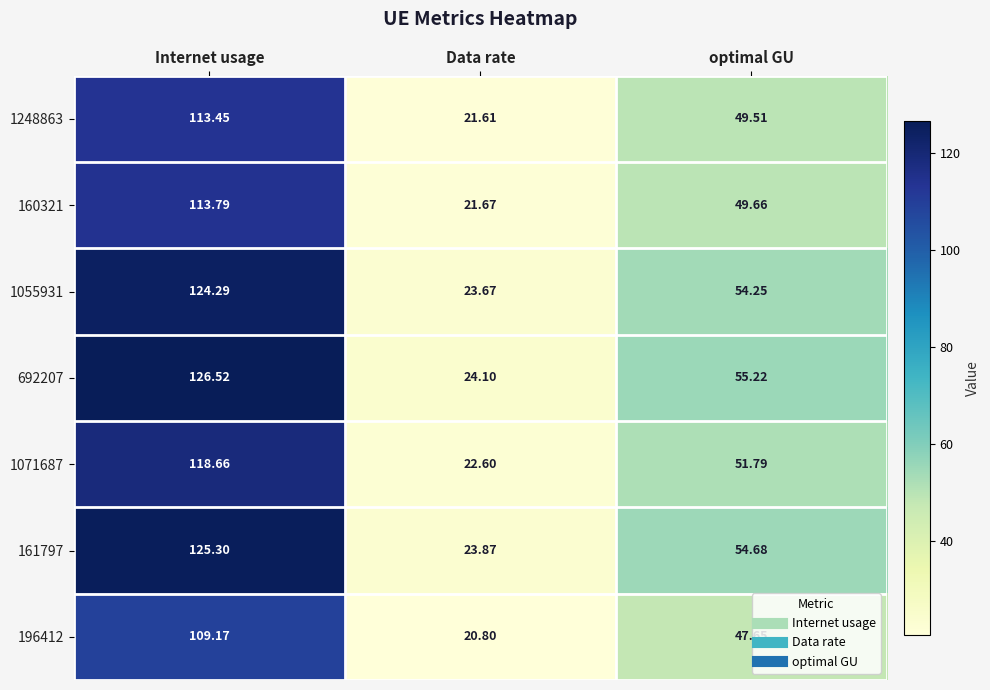

Where is 692207 nearest to the value 75?

optimal GU